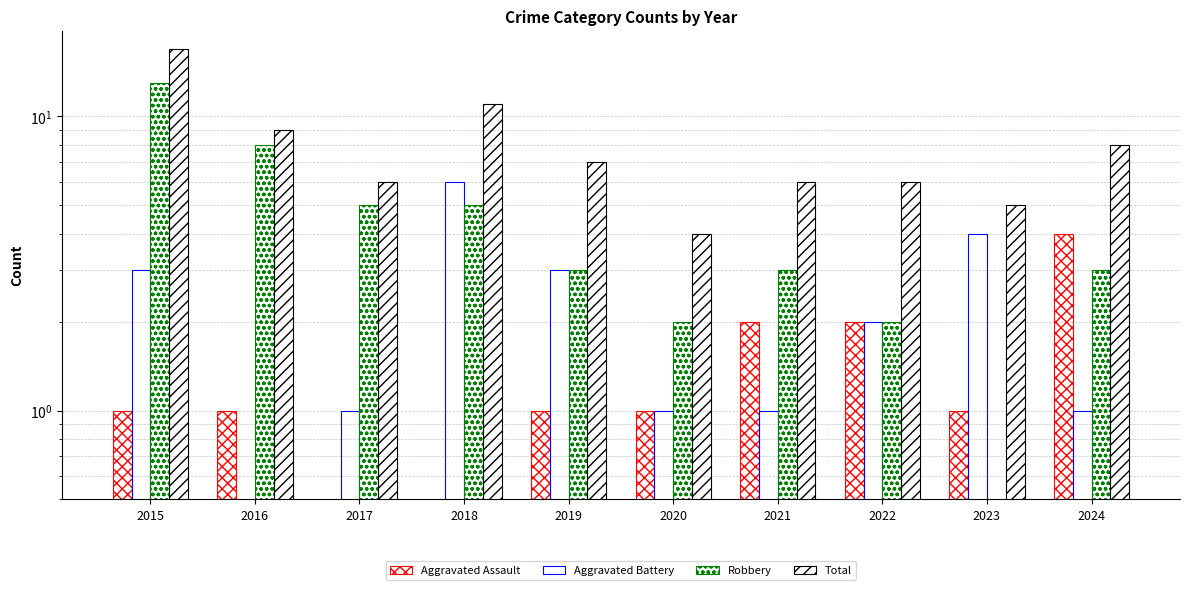

Are the bars grouped side by side (vs. stacked)?

Yes